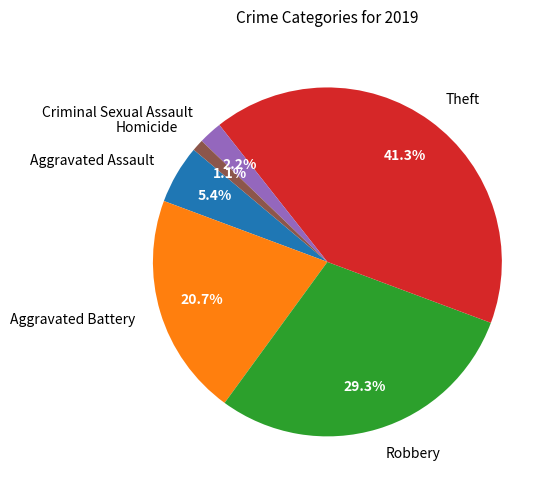

How much of the chart is everything except Aggravated Battery?

79.3%